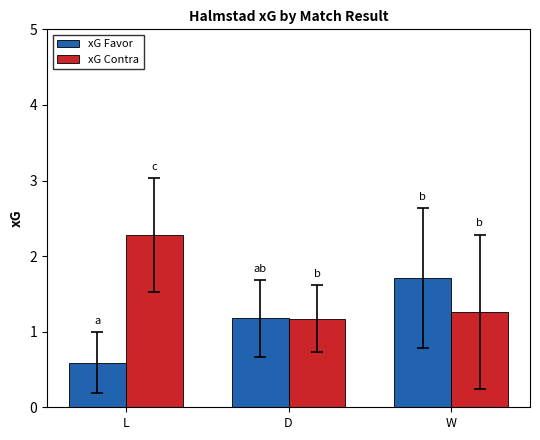

Rank the series by their average value, from lowest to highest.

xG Favor, xG Contra